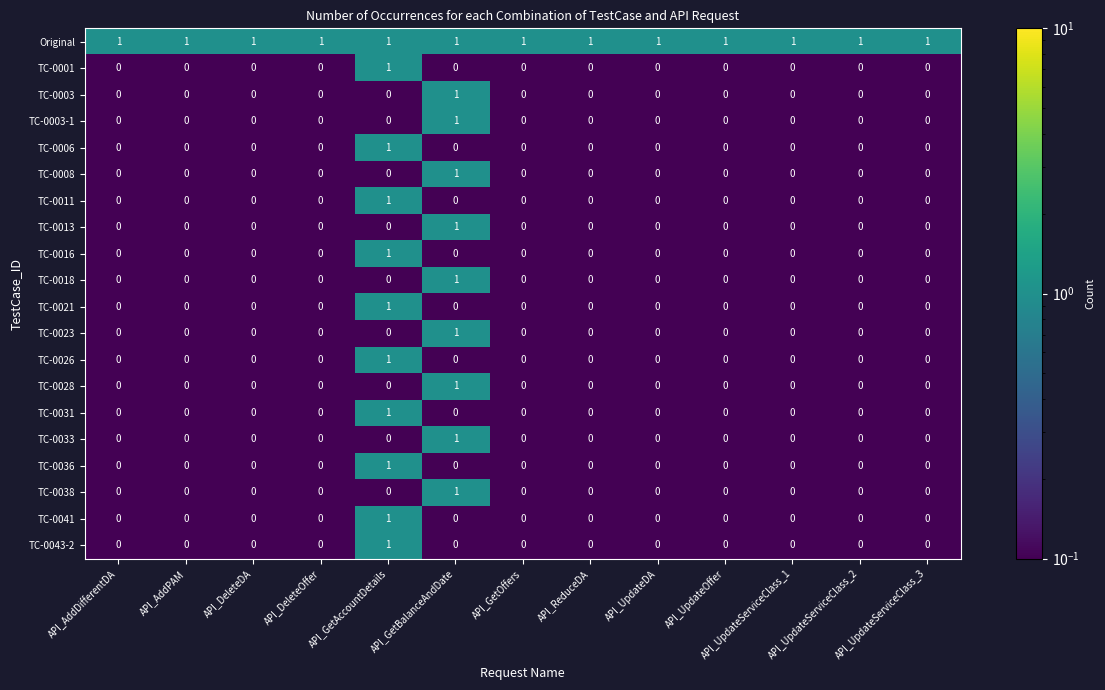

How many categories are shown in the chart?

13